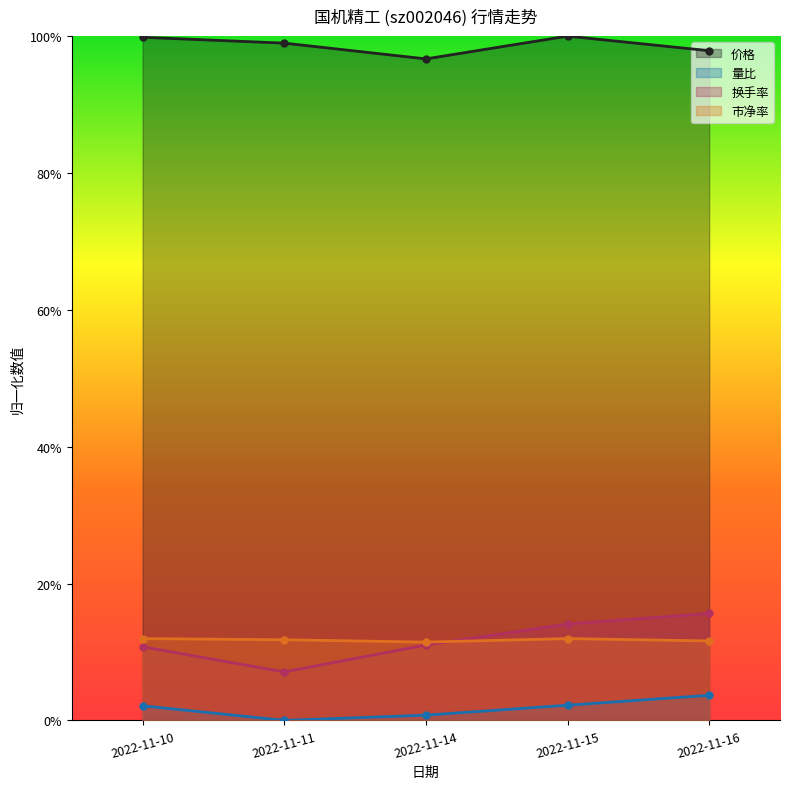

What are all the series names shown in the legend?

价格, 量比, 换手率, 市净率